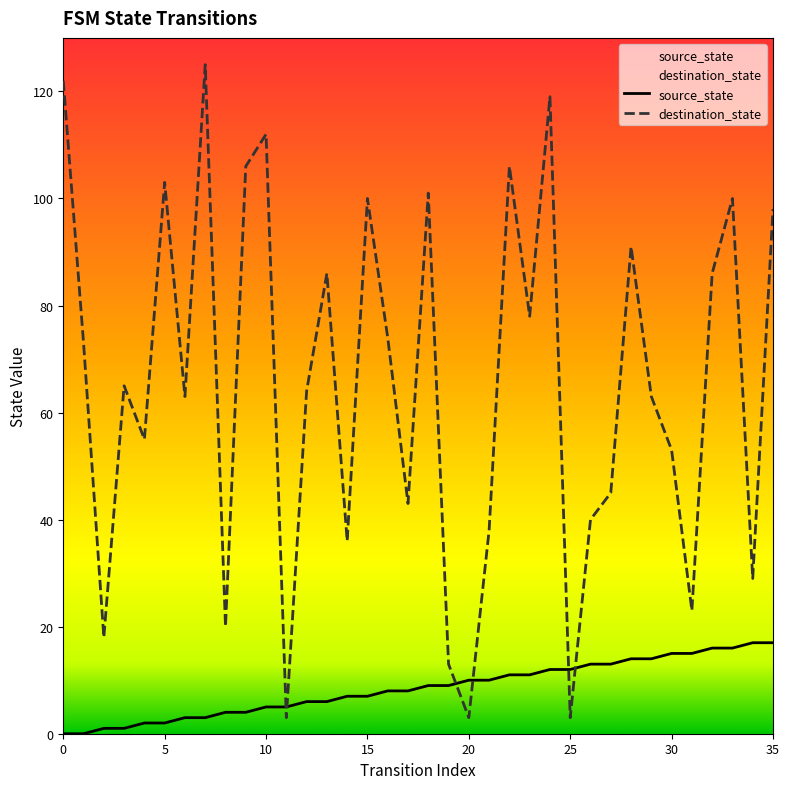

Which series has the largest total across all categories?

destination_state